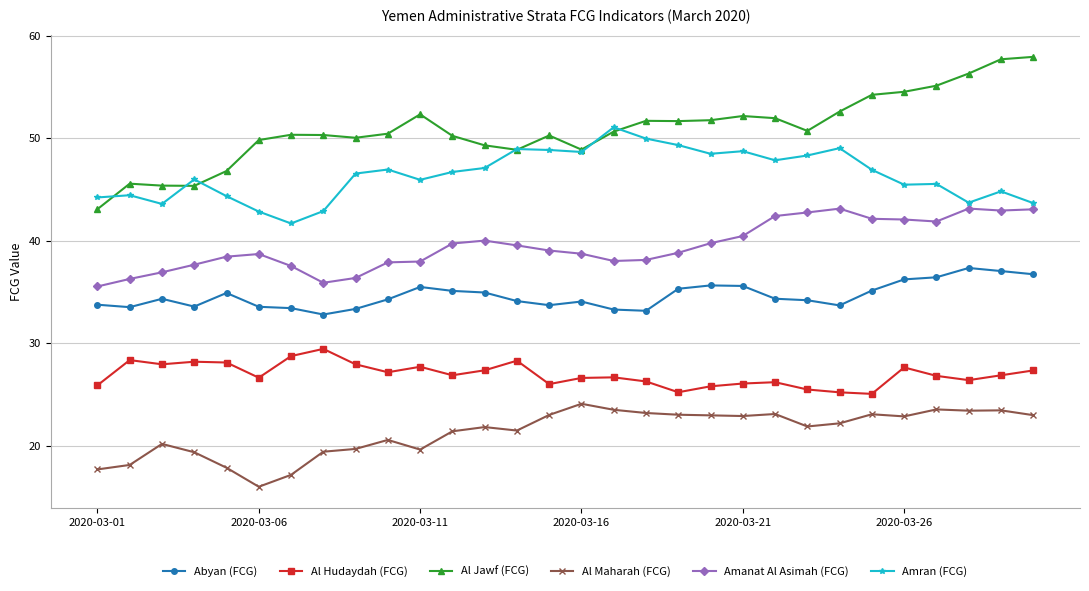

True or false: Amran (FCG) has more than 0 interior local peaks.

True